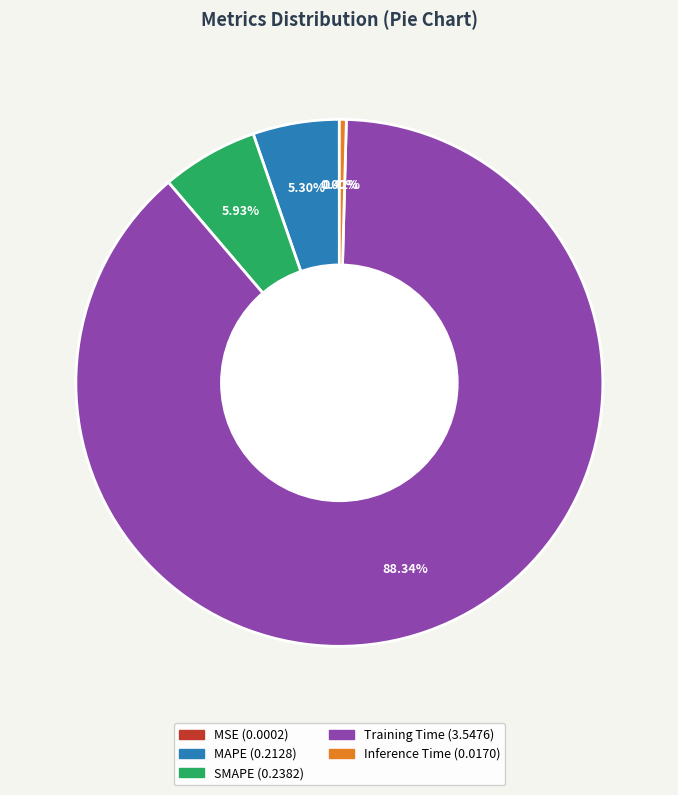

Combined, what portion of the pie is SMAPE and MAPE?

11.2%